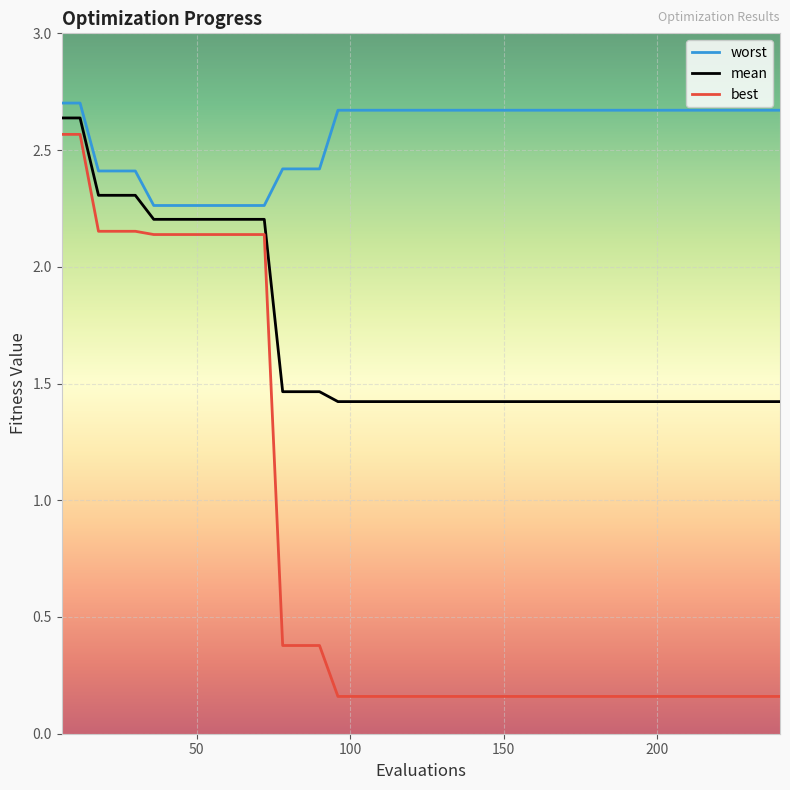

Rank the series by their average value, from lowest to highest.

best, mean, worst